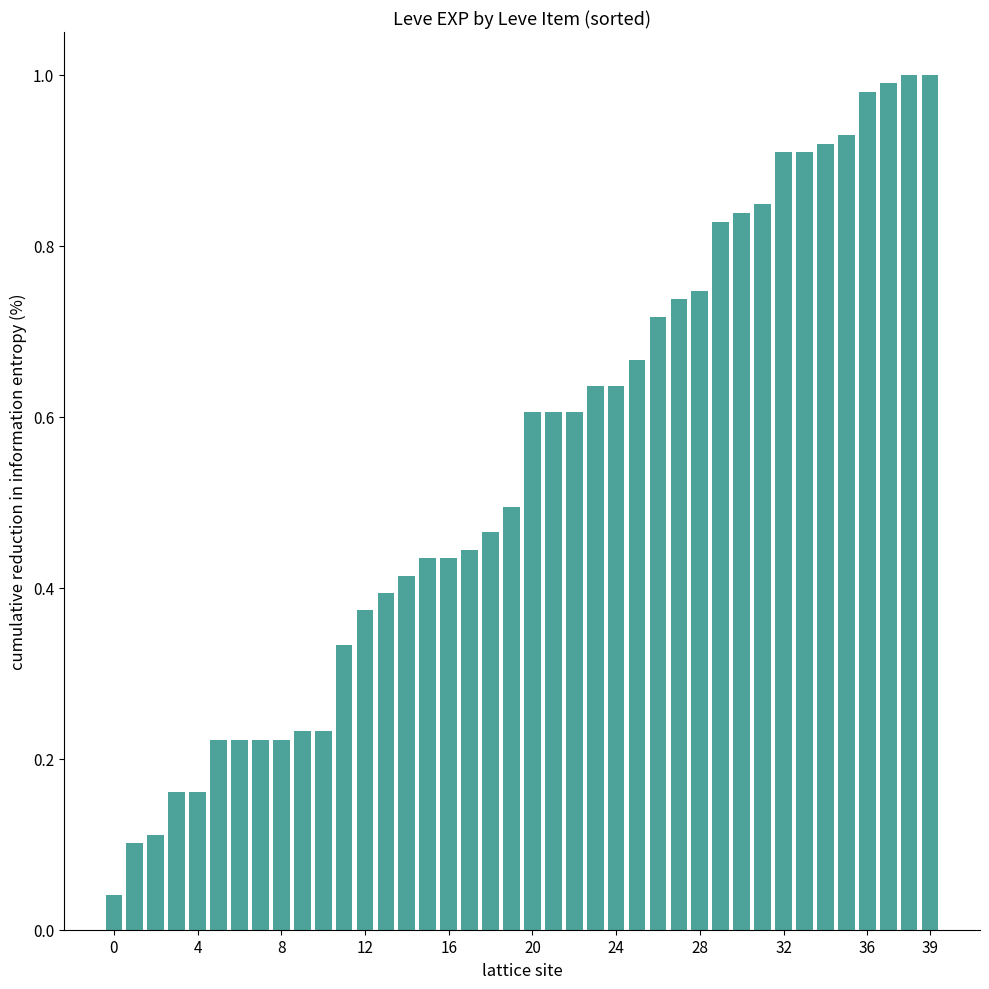

Between 32 and 0, which is larger?

32